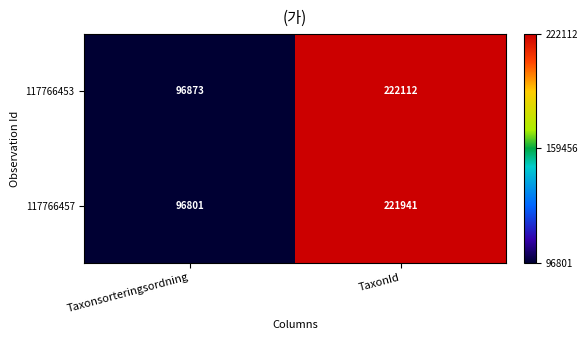

Reading right to left, what are all the values shown in this chart?

117766453: 222112	96873
117766457: 221941	96801